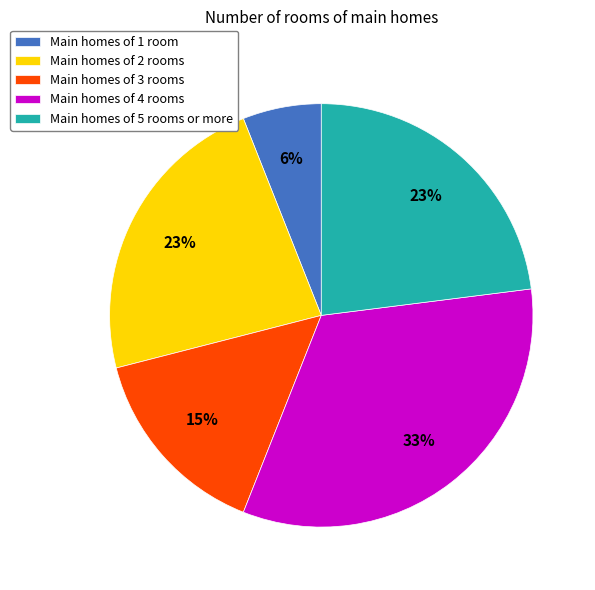

To the nearest percent, what percentage of the pie is Main homes of 2 rooms?

23%